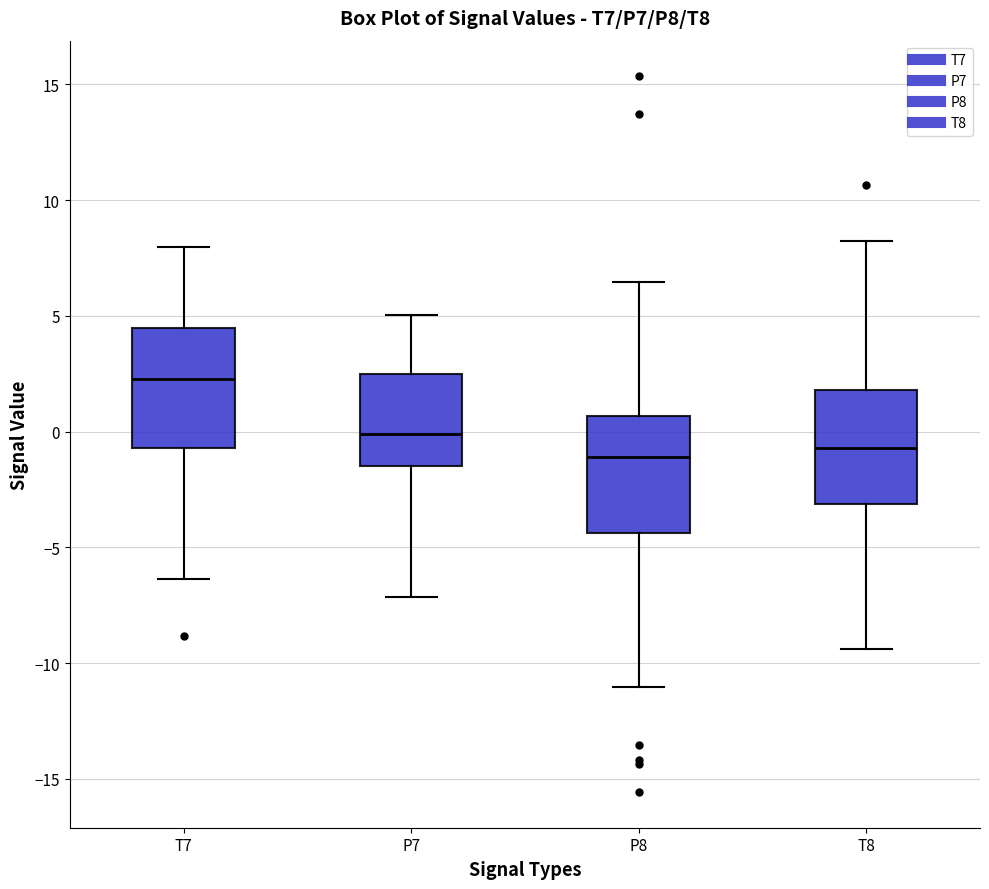

Reading left to right, read every box against the y-axis: the position of its median line, the range the box covers, and the ends of its whiskers. The values are not printed on the chart, so give them approximately, as read against the axis.

T7: median 2.5, box -0.5 to 4.5, whiskers -6.5 to 8.0
P7: median 0.0, box -1.5 to 2.5, whiskers -7.0 to 5.0
P8: median -1.0, box -4.5 to 0.5, whiskers -11.0 to 6.5
T8: median -0.5, box -3.0 to 2.0, whiskers -9.5 to 8.0